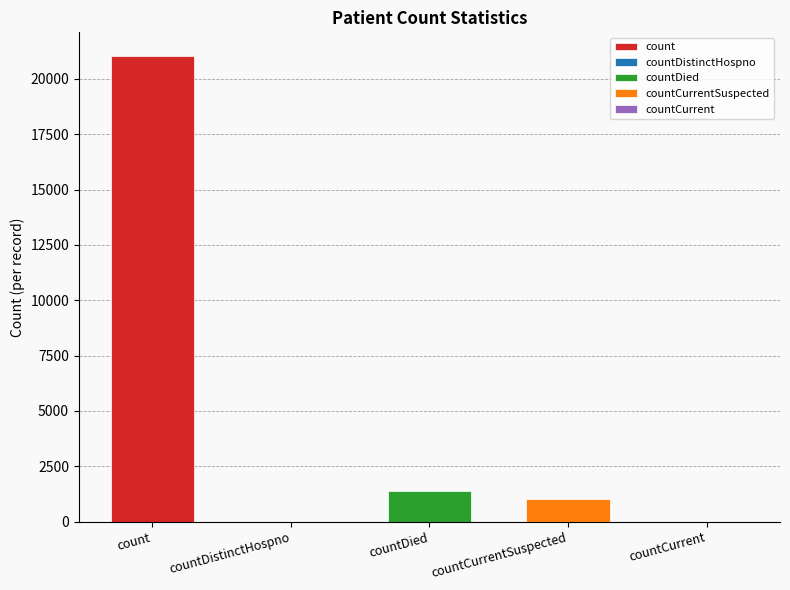

The value at countDistinctHospno is -8452. True or false?

False